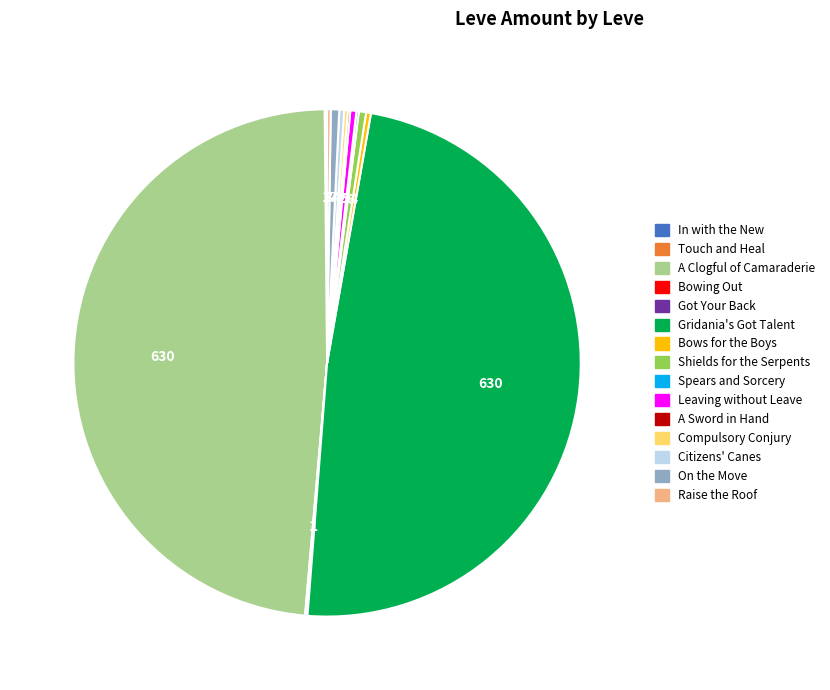

Does any single category account for the majority?

No